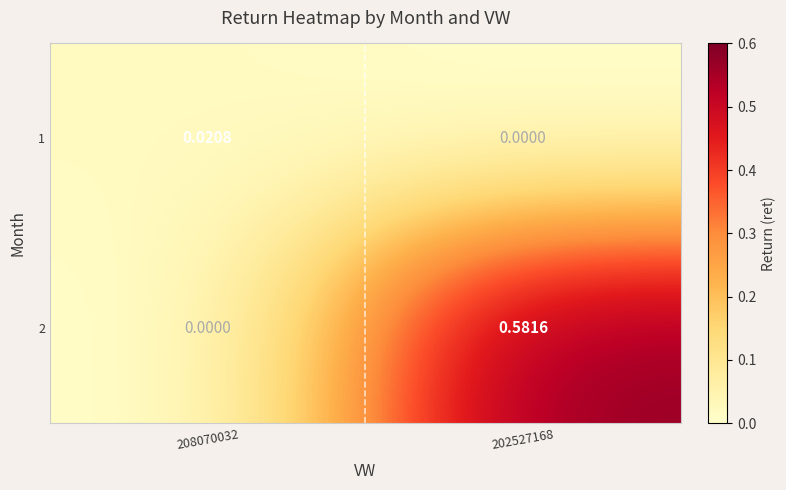

Is the value of 2 at 202527168 greater than the value of 1 at 202527168?

Yes